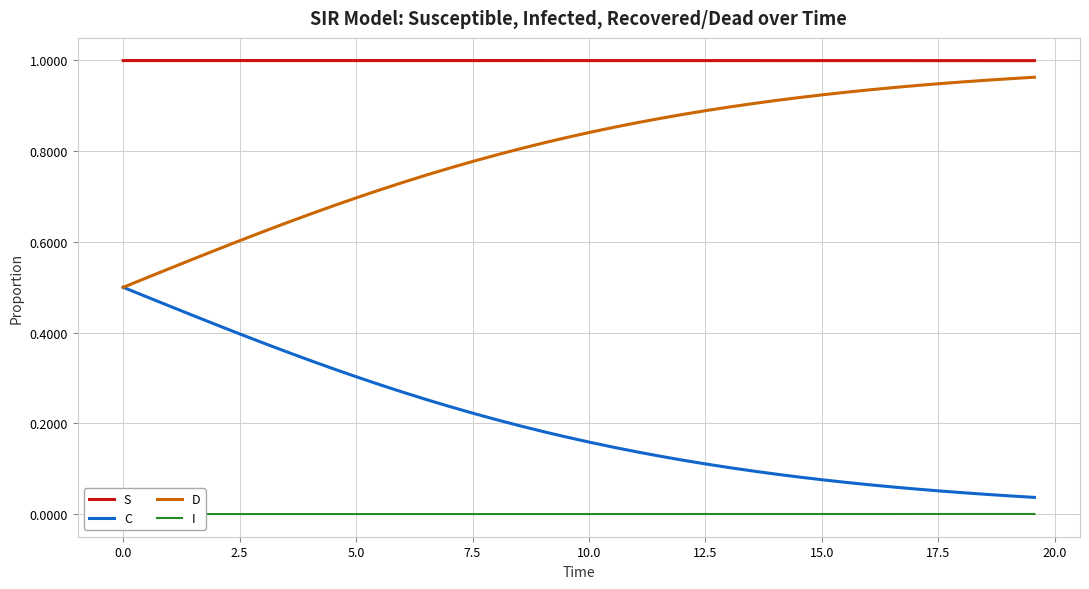

True or false: S and C cross at least once.

False